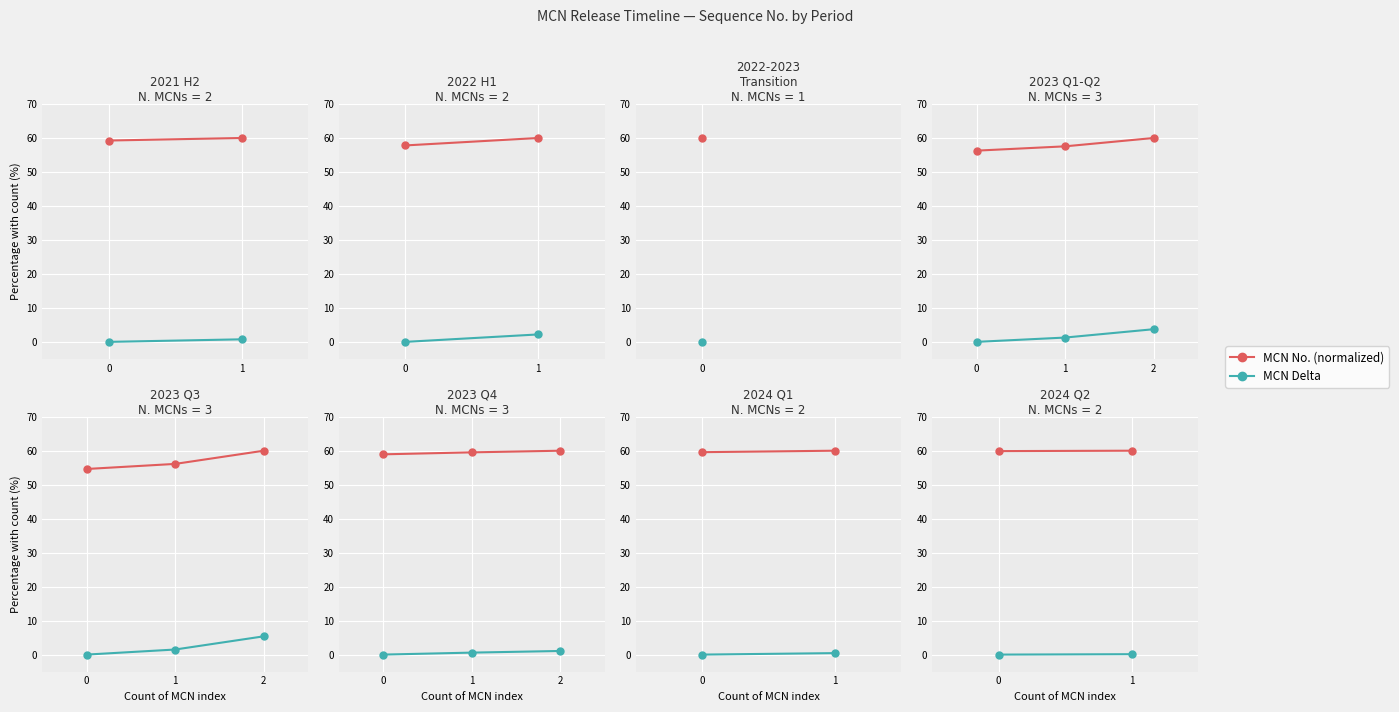

Which has a higher value, 0 or 1?

1